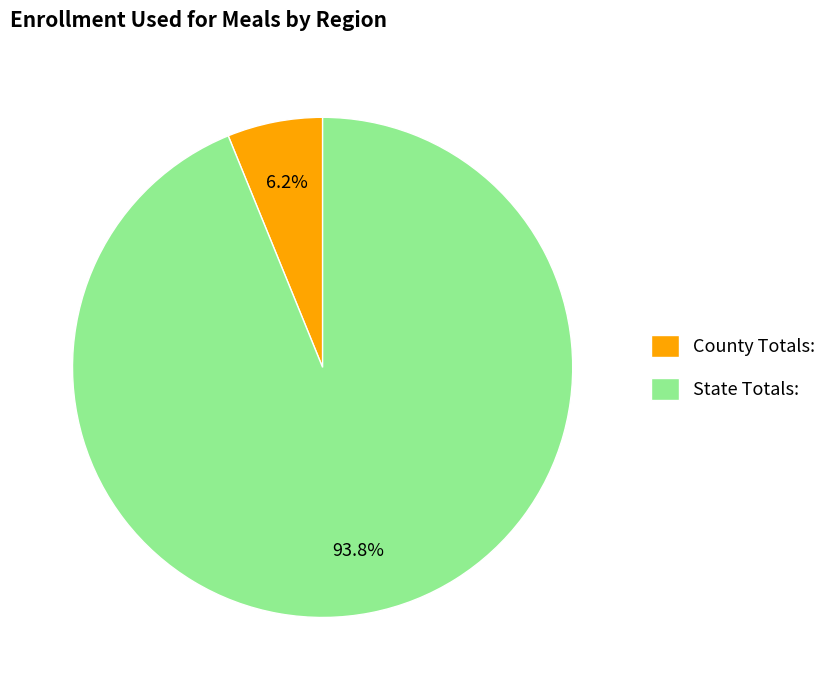

Does any single category account for the majority?

Yes